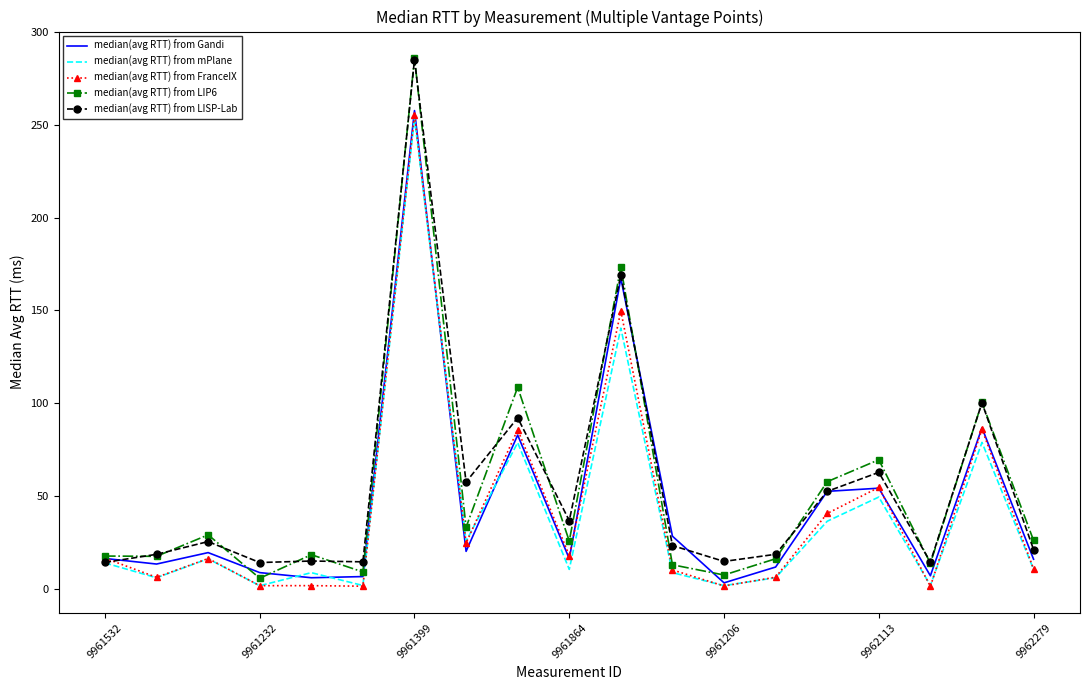

True or false: median(avg RTT) from LIP6 and median(avg RTT) from mPlane cross at least once.

False